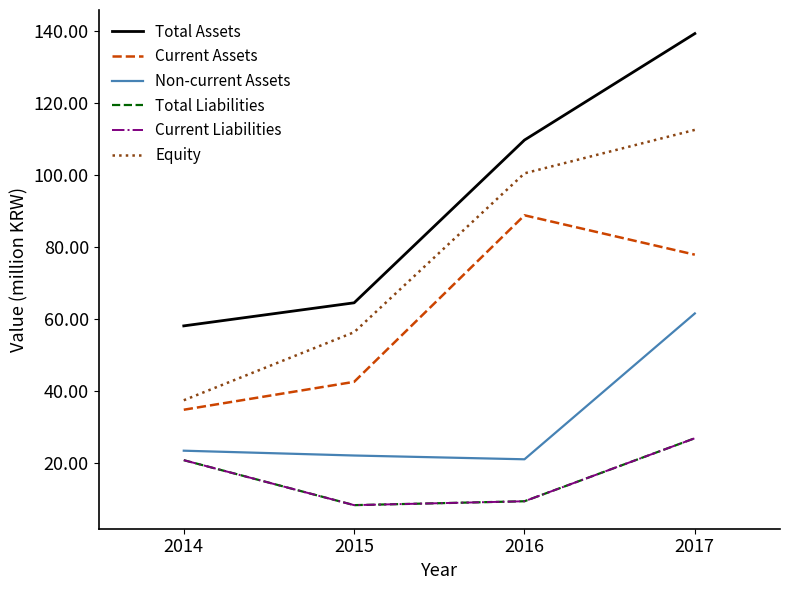

How many lines are shown in the chart?

6